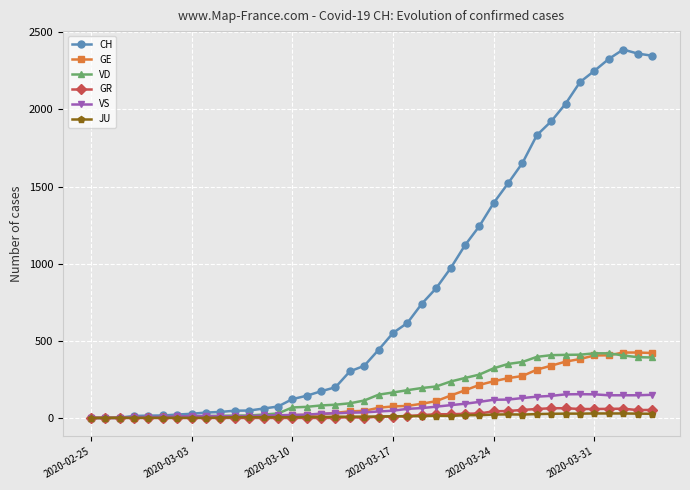

What is the highest value of the VS series?

154